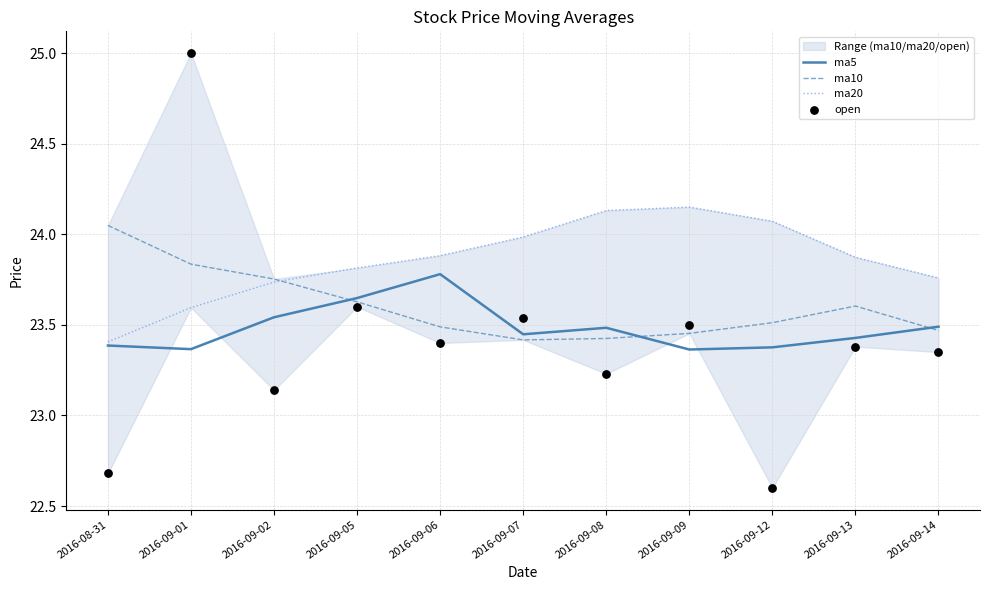

Is the value of ma5 at 2016-09-12 greater than the value of ma20 at 2016-09-12?

No